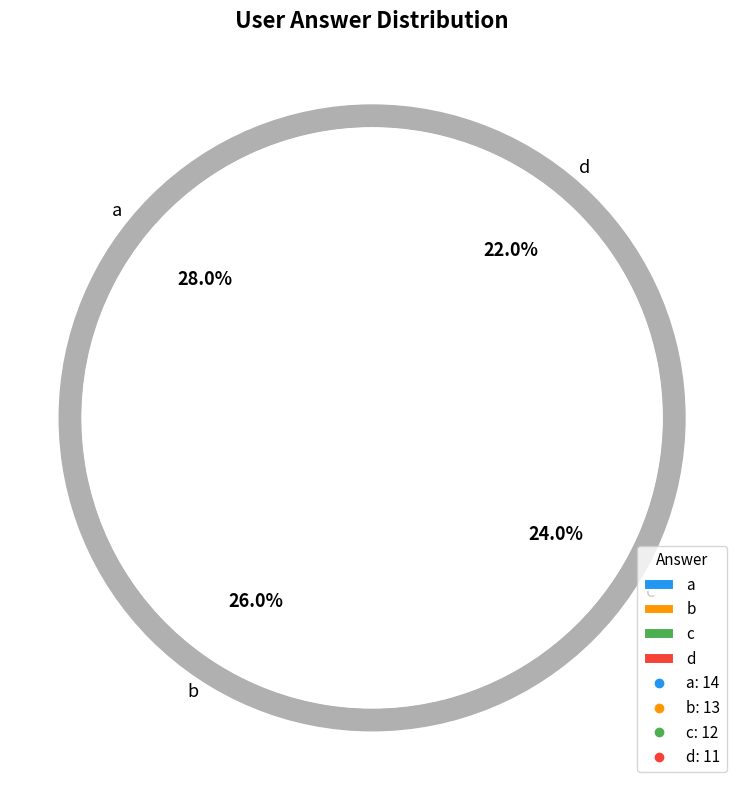

What is the change in value from b to d?

-2